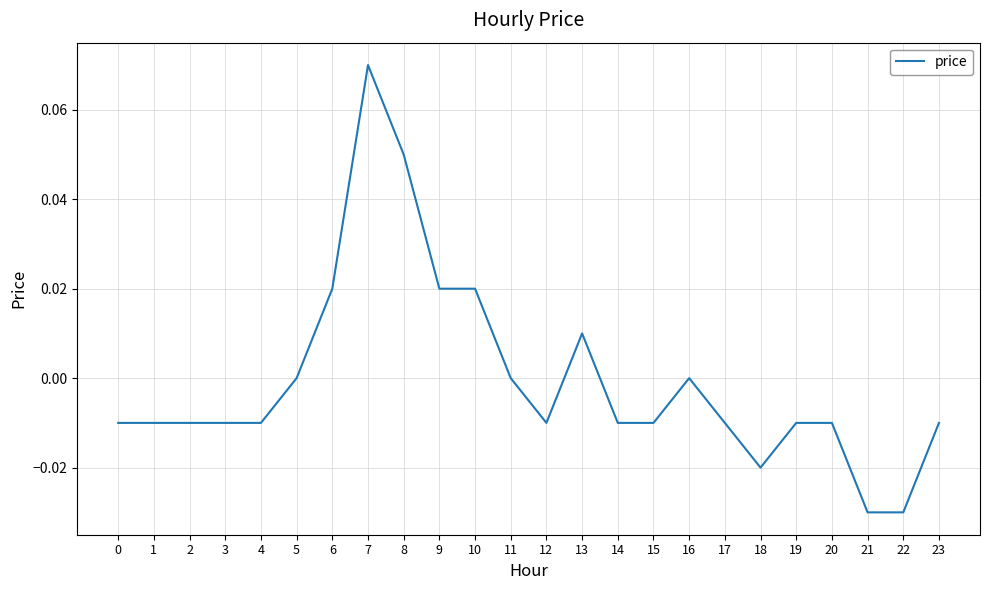

True or false: the data shows -0.1 at 22.

False